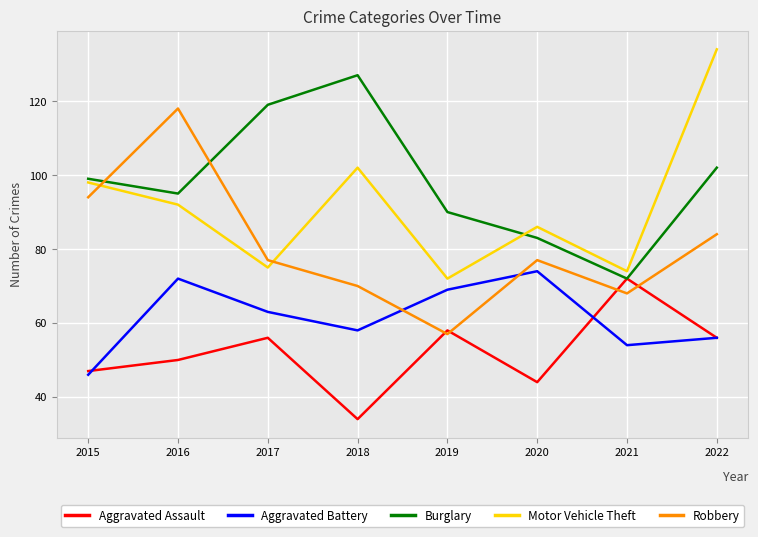

How many interior local peaks does the Robbery series have?

2